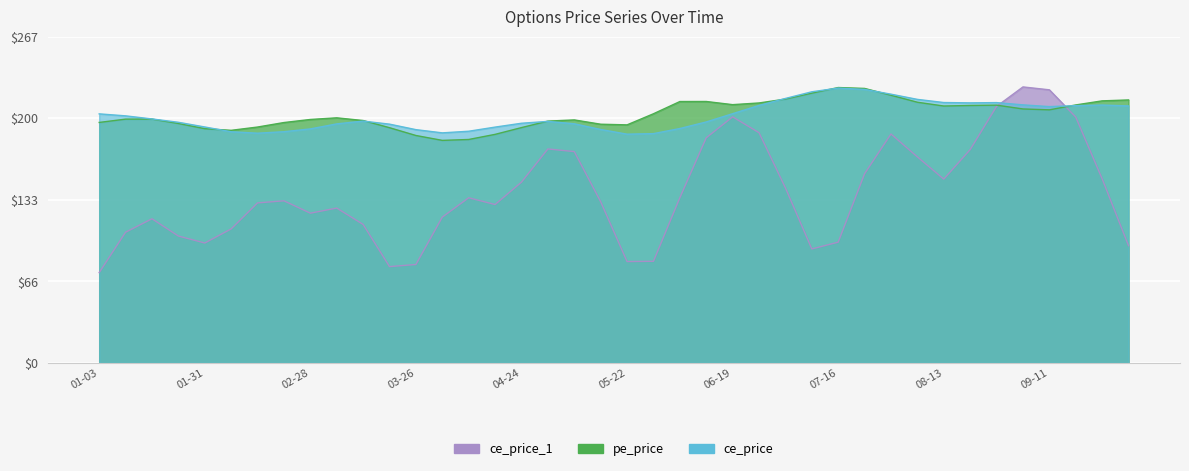

How many lines are shown in the chart?

3